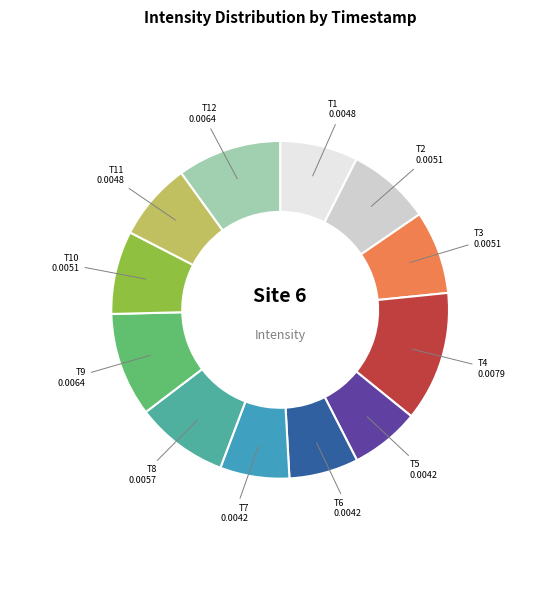

How many slices are in this pie chart?

12